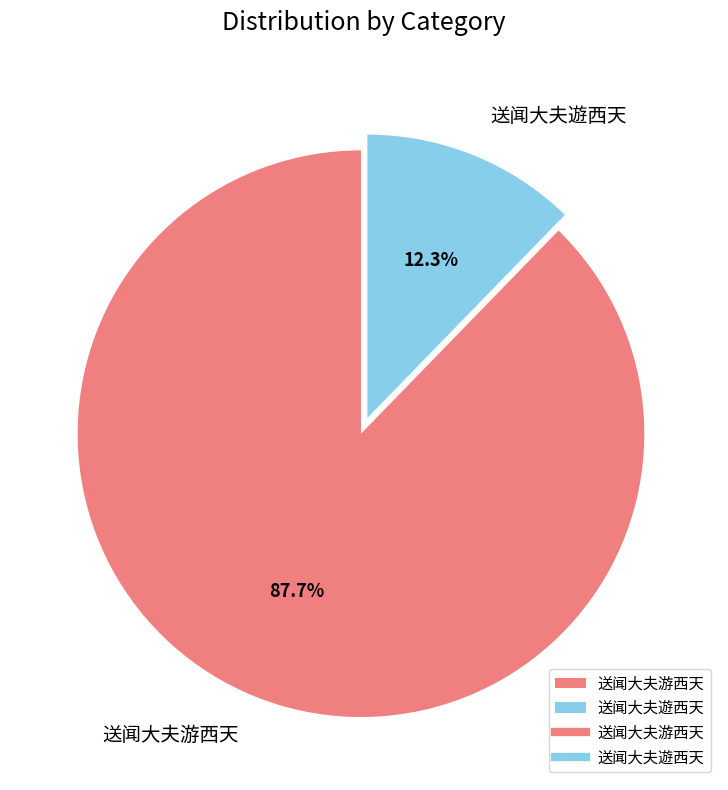

Approximately how many times larger is the value at 送闻大夫游西天 compared to 送闻大夫遊西天?

7.1